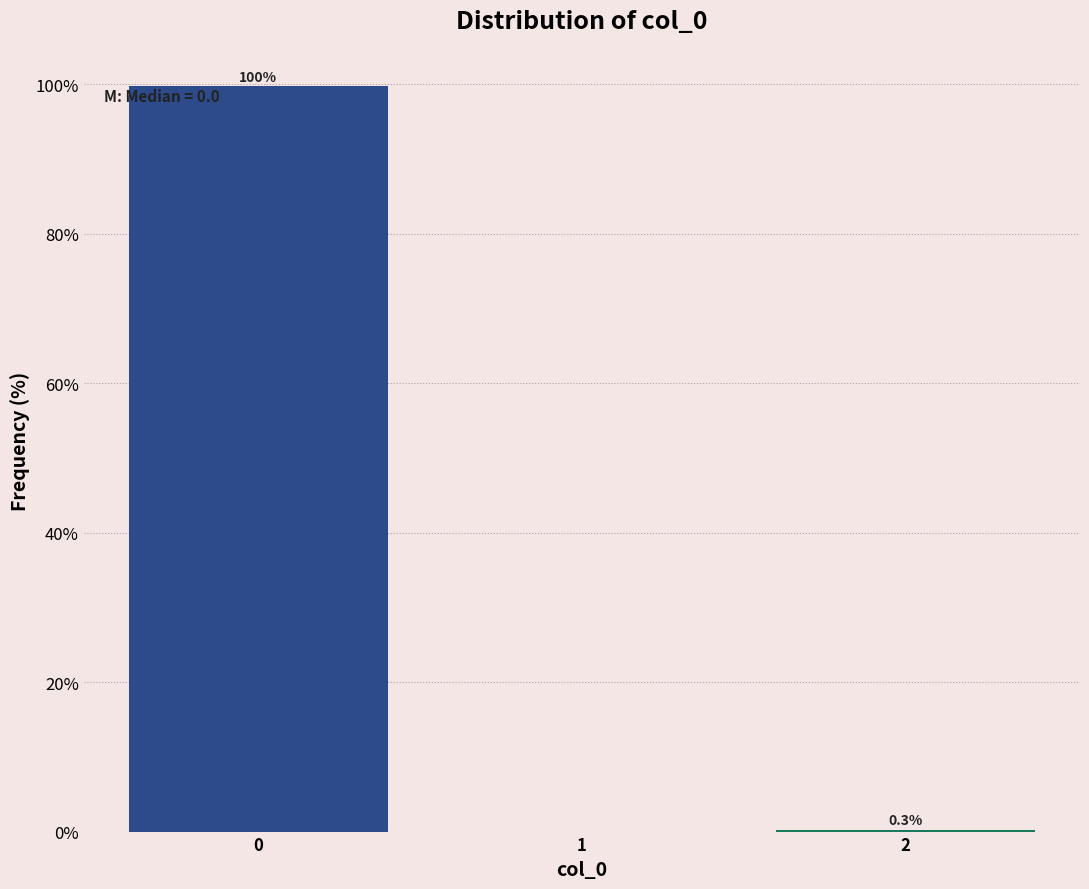

Which range on the x-axis has the tallest bar?

-0.5 to 0.5